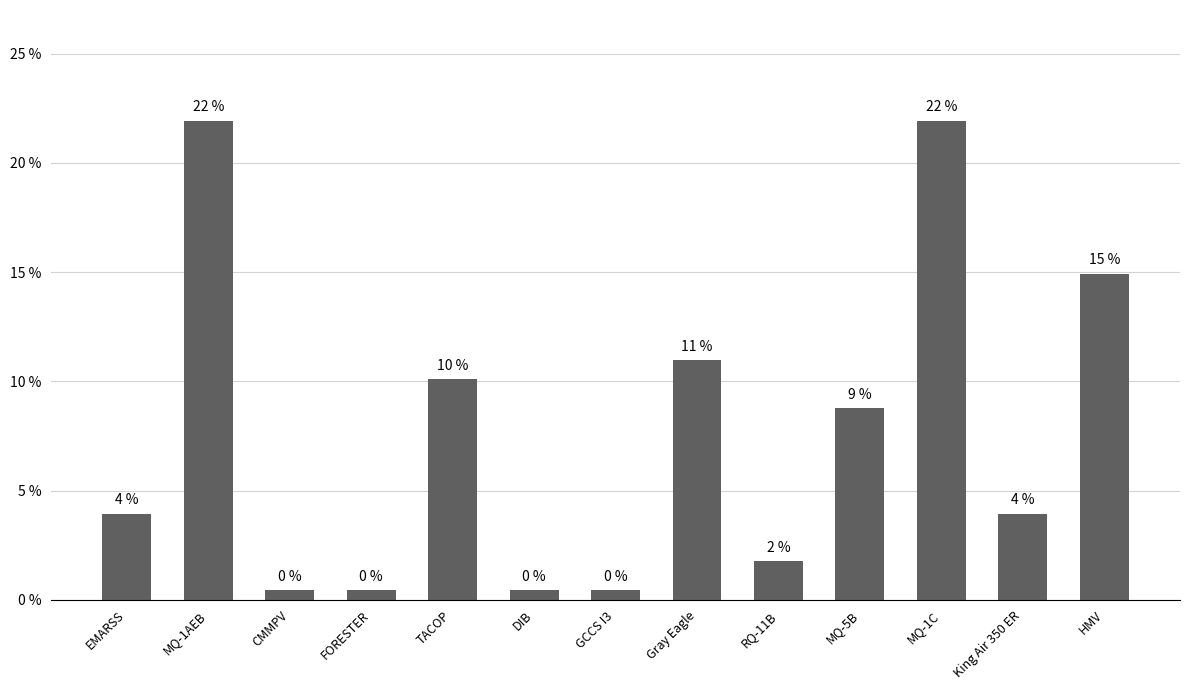

What is the difference between the maximum and second lowest values?

21.5